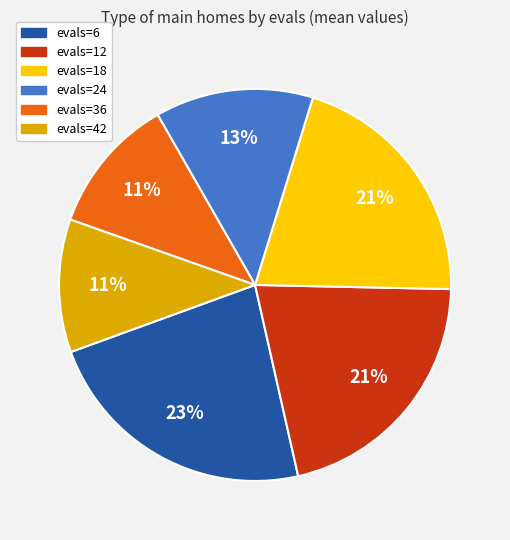

How many segments does this pie chart have?

6